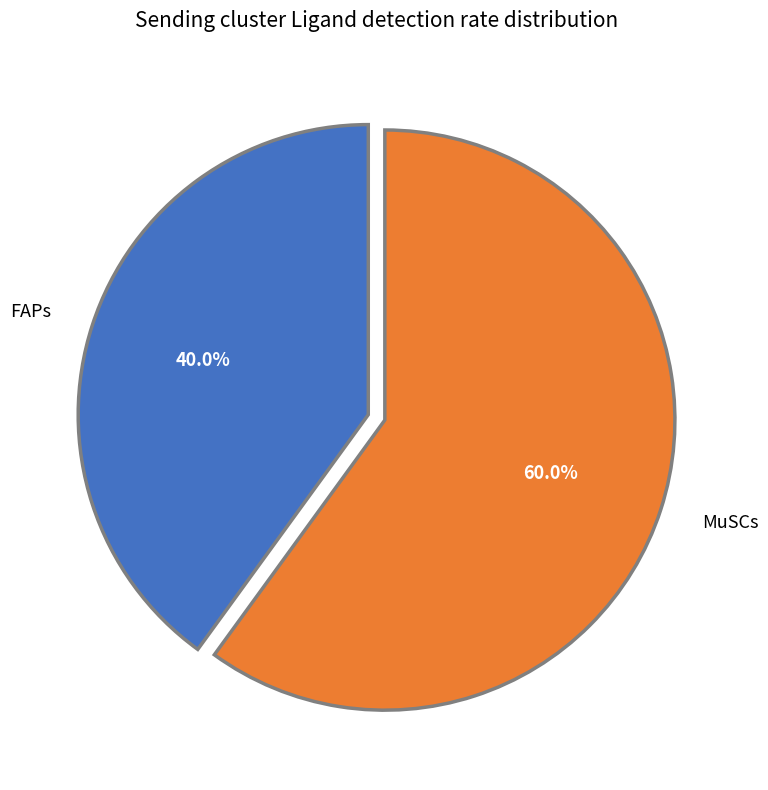

Is there a majority slice in this chart?

Yes